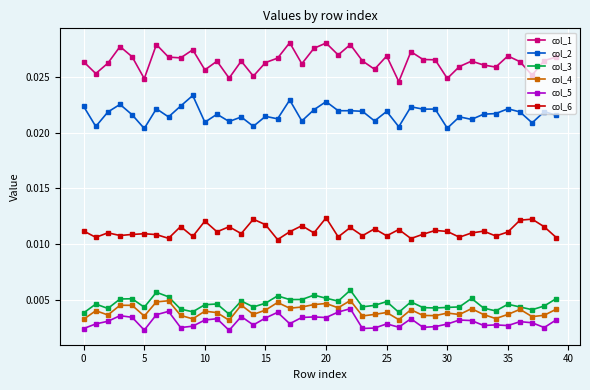

How many distinct data groups are displayed?

6